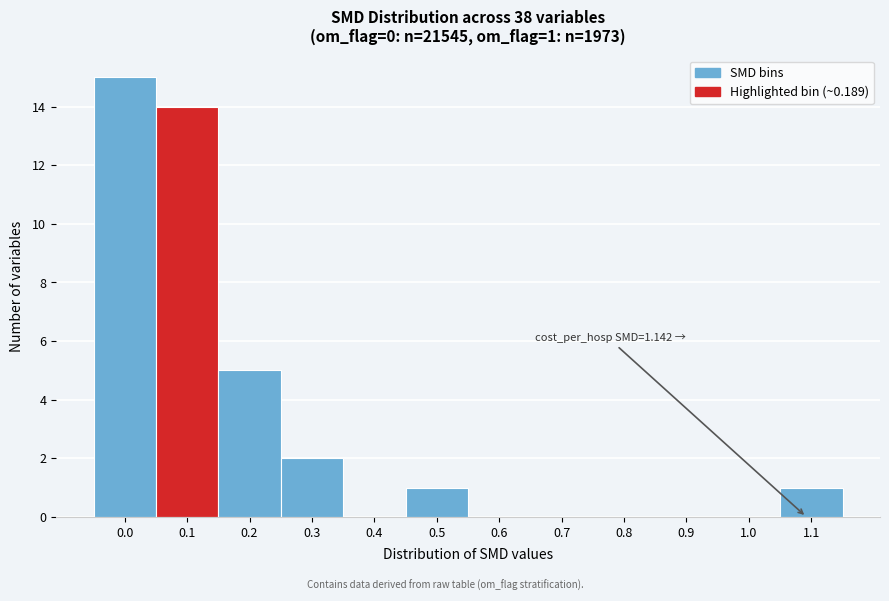

Reading left to right, extract all data points from this chart.

0.0=15	0.1=14	0.2=5	0.3=2	0.4=0	0.5=1	0.6=0	0.7=0	0.8=0	0.9=0	1.0=0	1.1=1